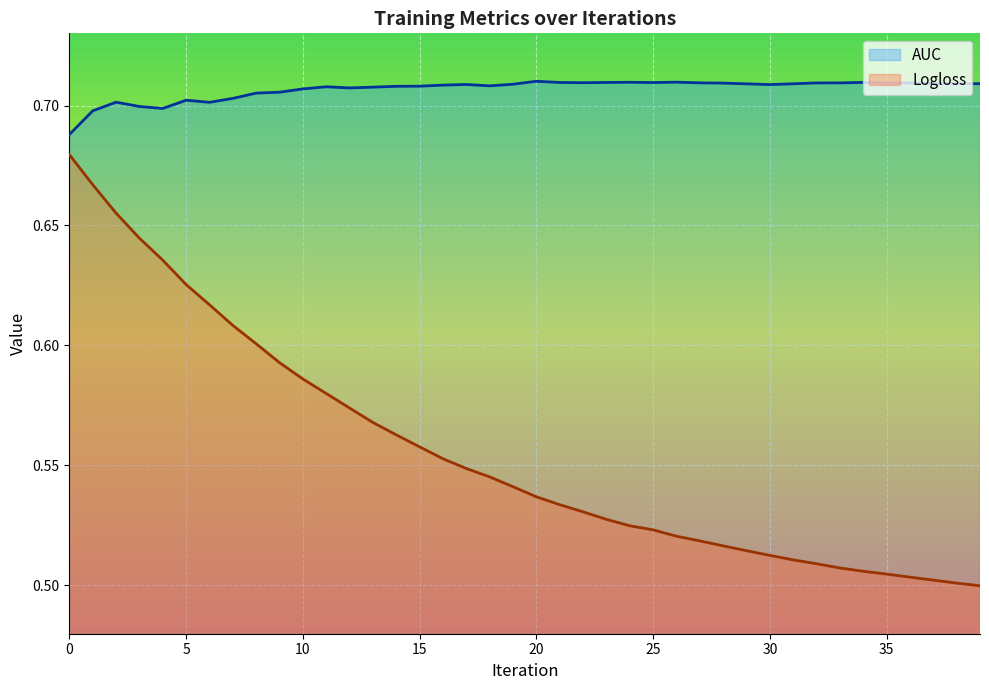

Reading right to left, extract all data points from this chart.

AUC: 39=0.7	38=0.7	37=0.7	36=0.7	35=0.7	34=0.7	33=0.7	32=0.7	31=0.7	30=0.7	29=0.7	28=0.7	27=0.7	26=0.7	25=0.7	24=0.7	23=0.7	22=0.7	21=0.7	20=0.7	19=0.7	18=0.7	17=0.7	16=0.7	15=0.7	14=0.7	13=0.7	12=0.7	11=0.7	10=0.7	9=0.7	8=0.7	7=0.7	6=0.7	5=0.7	4=0.7	3=0.7	2=0.7	1=0.7	0=0.7
Logloss: 39=0.5	38=0.5	37=0.5	36=0.5	35=0.5	34=0.5	33=0.5	32=0.5	31=0.5	30=0.5	29=0.5	28=0.5	27=0.5	26=0.5	25=0.5	24=0.5	23=0.5	22=0.5	21=0.5	20=0.5	19=0.5	18=0.5	17=0.5	16=0.6	15=0.6	14=0.6	13=0.6	12=0.6	11=0.6	10=0.6	9=0.6	8=0.6	7=0.6	6=0.6	5=0.6	4=0.6	3=0.6	2=0.7	1=0.7	0=0.7